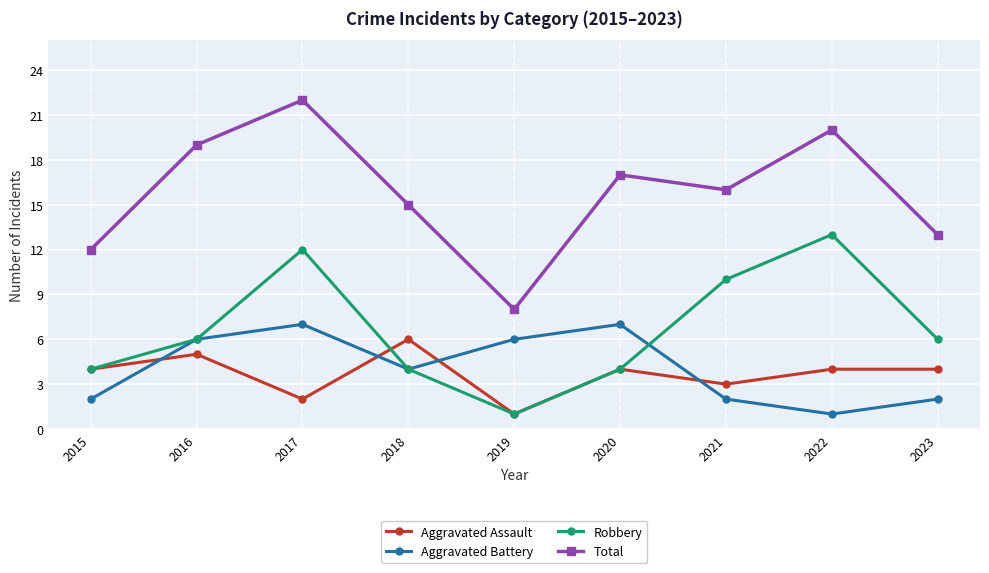

The Total series shows 12 at 2015. True or false?

True